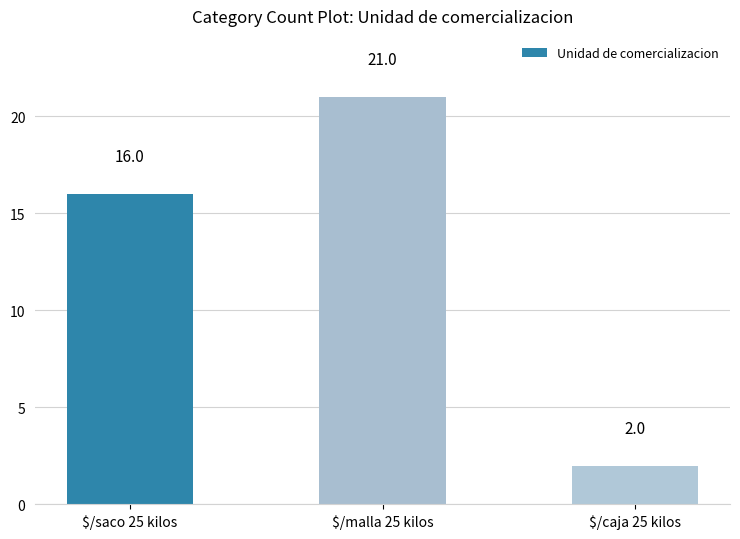

Which has a higher value, $/saco 25 kilos or $/malla 25 kilos?

$/malla 25 kilos